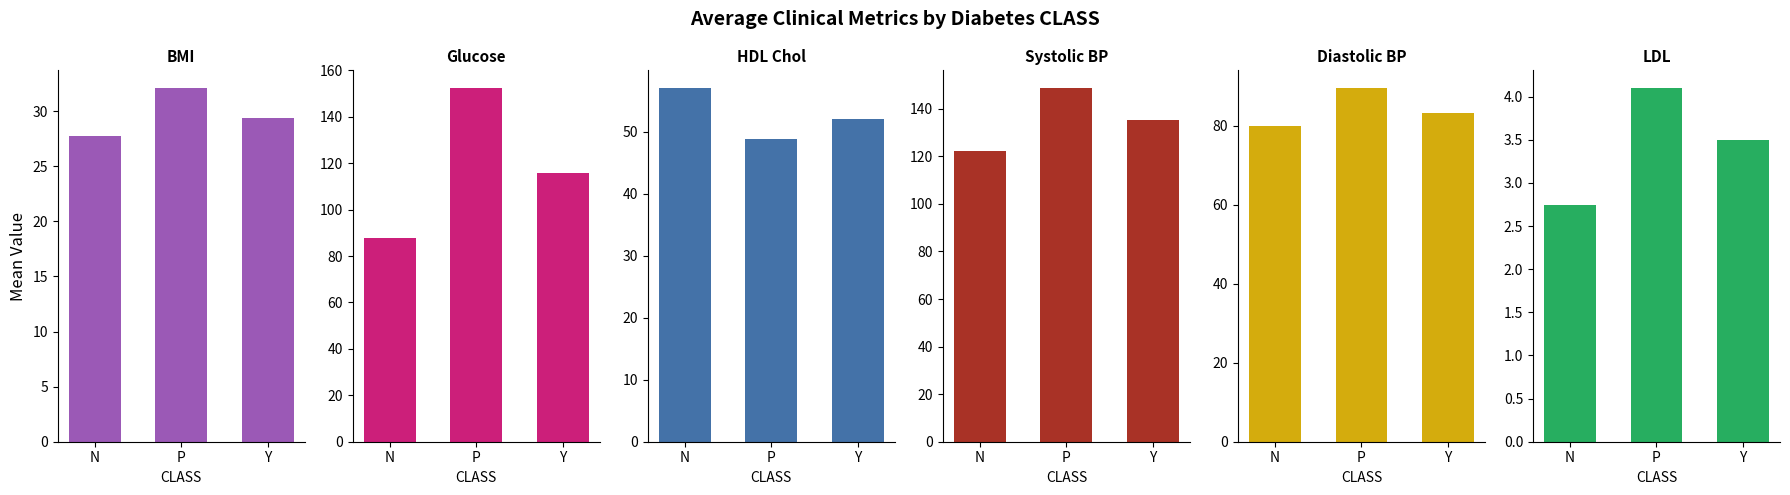

Which series changed the most between N and Y?

Glucose